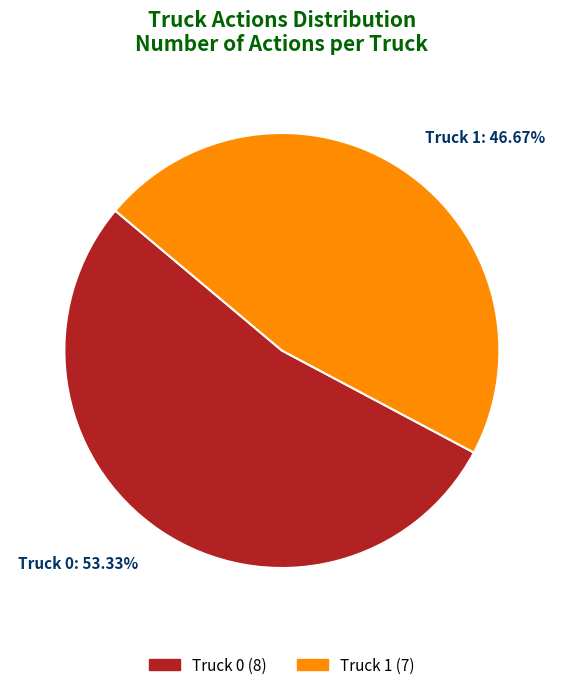

Count the number of slices in the pie.

2